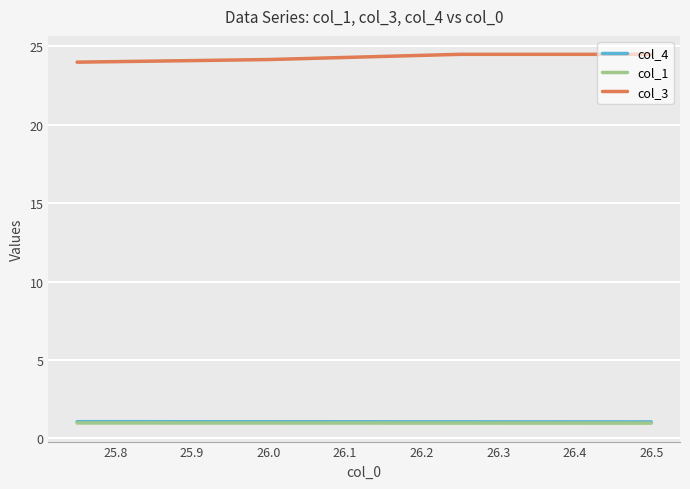

True or false: col_3 and col_1 cross at least once.

False